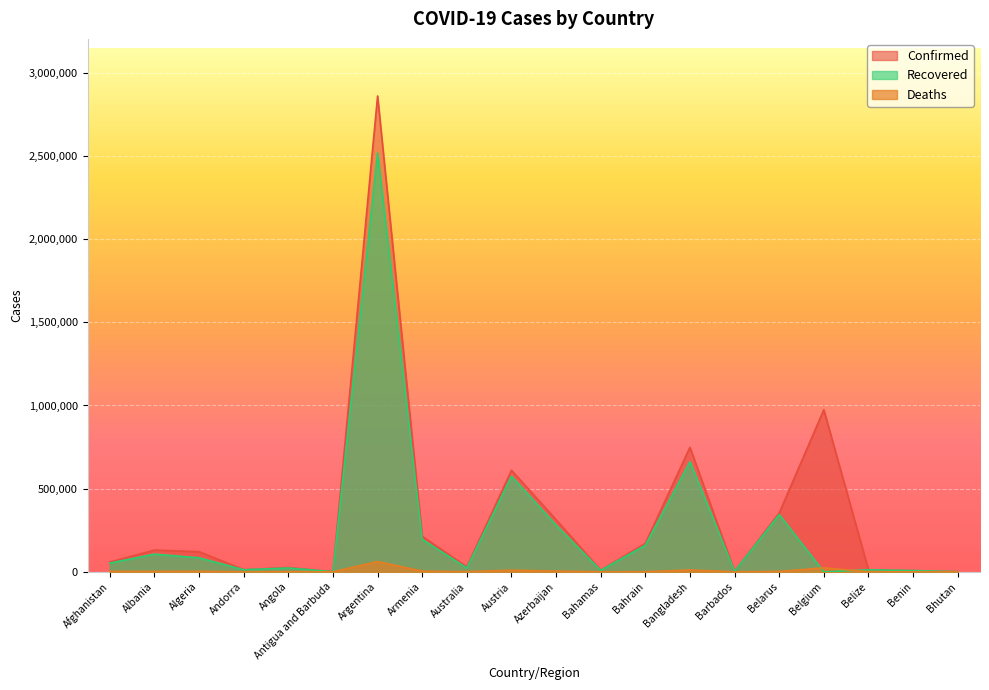

True or false: Confirmed and Recovered intersect in this chart.

False